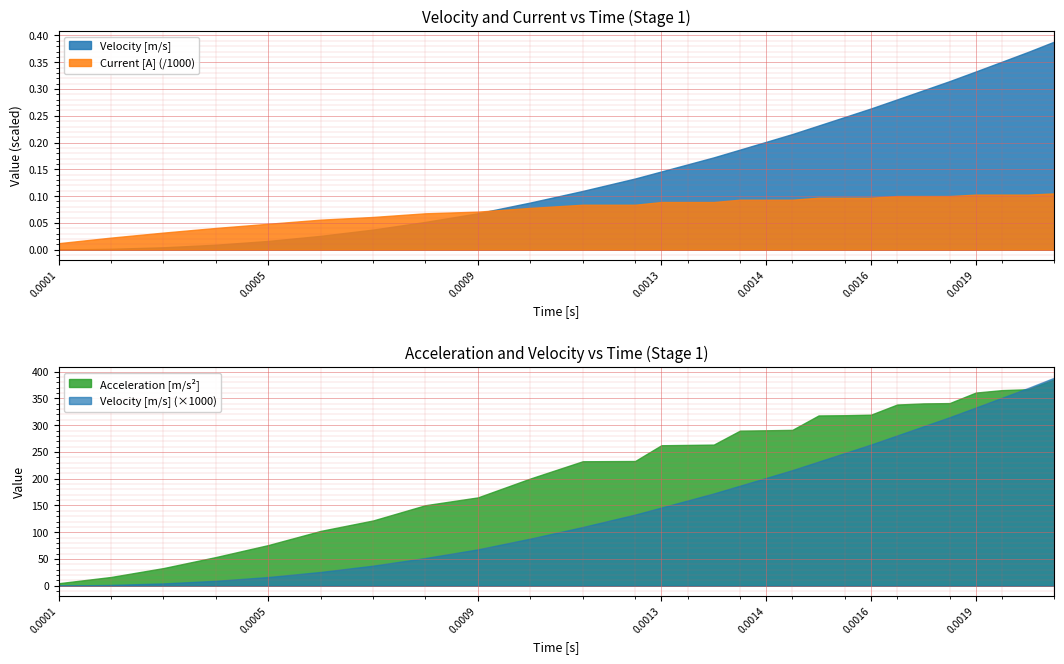

What is the difference between the highest and lowest values at 0.001?

200.2